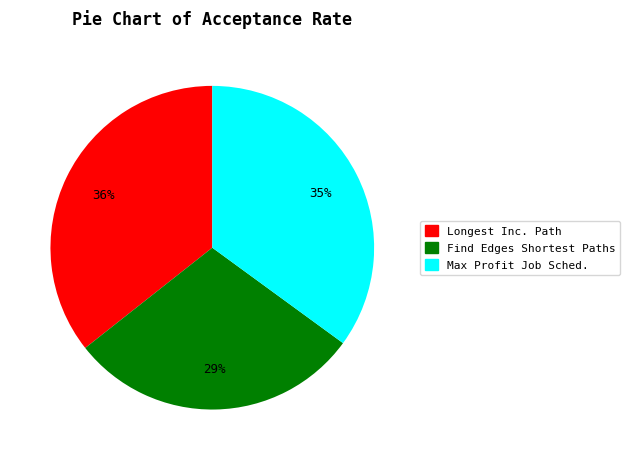

What percentage is the Max Profit Job Sched. slice, to the nearest percent?

35%